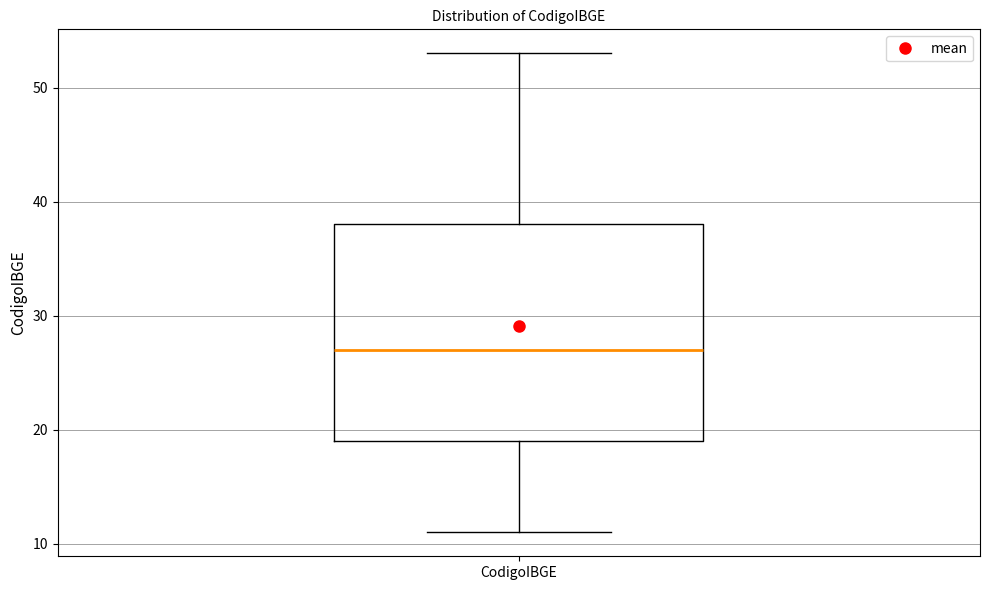

Read this box plot against the y-axis: the position of the median line, the range covered by the box, and the ends of both whiskers. The values are not printed on the chart, so give them approximately, as read against the axis.

median 27, box 19 to 38, whiskers 11 to 53